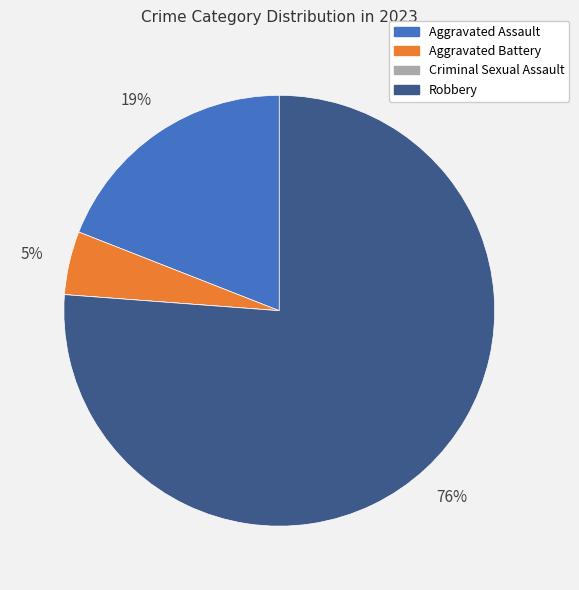

To the nearest percent, what is the difference between the largest and smallest slice percentages?

76%